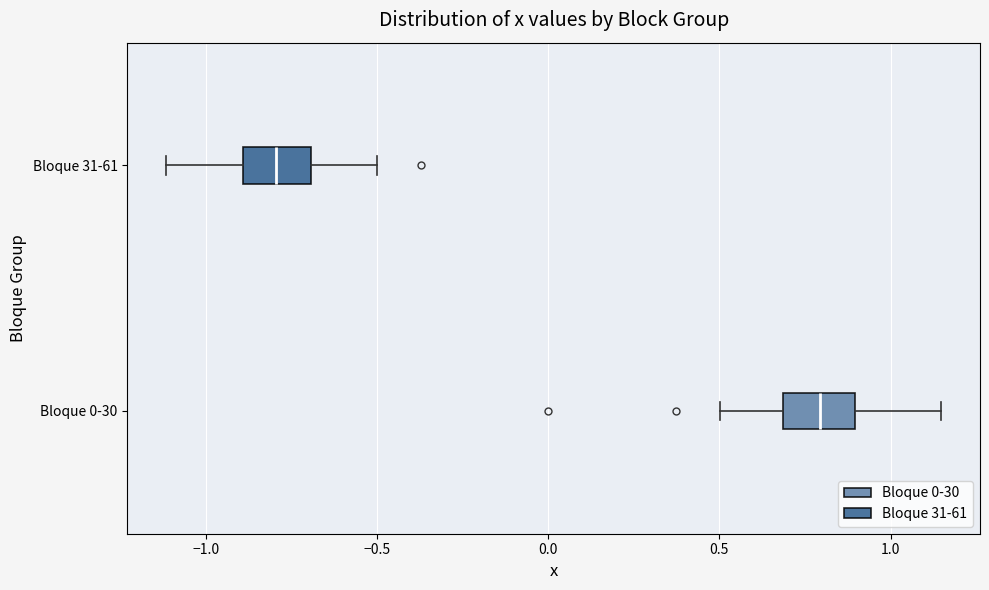

Which box has the furthest to the left median line?

Bloque 31-61